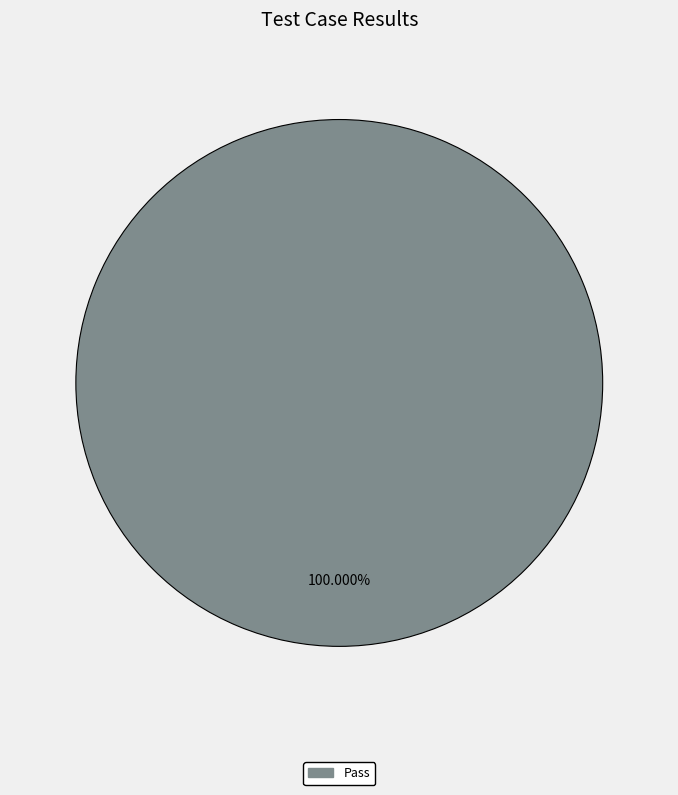

Does any single category account for the majority?

Yes